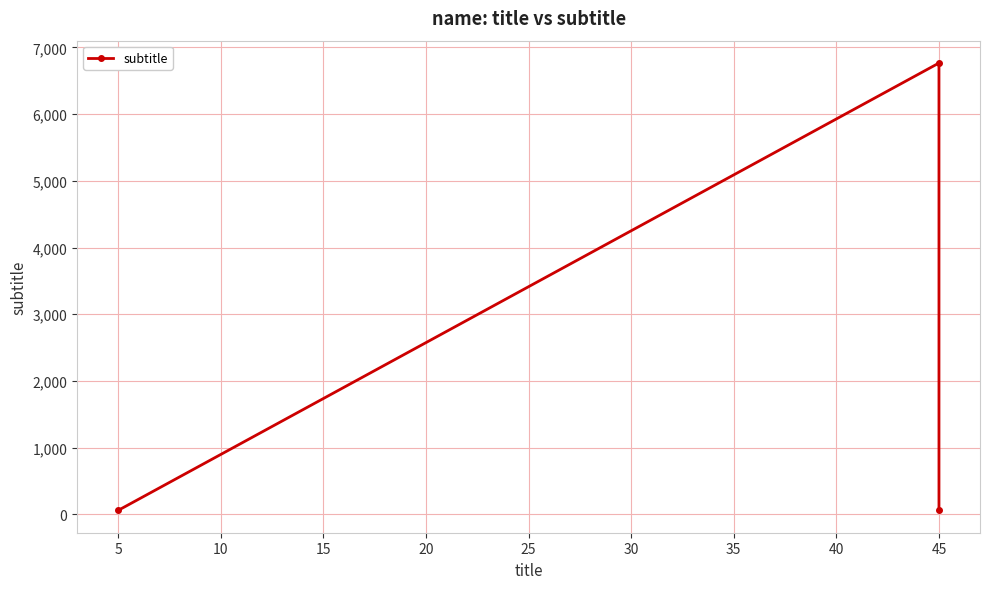

Does the chart have visible grid lines?

Yes